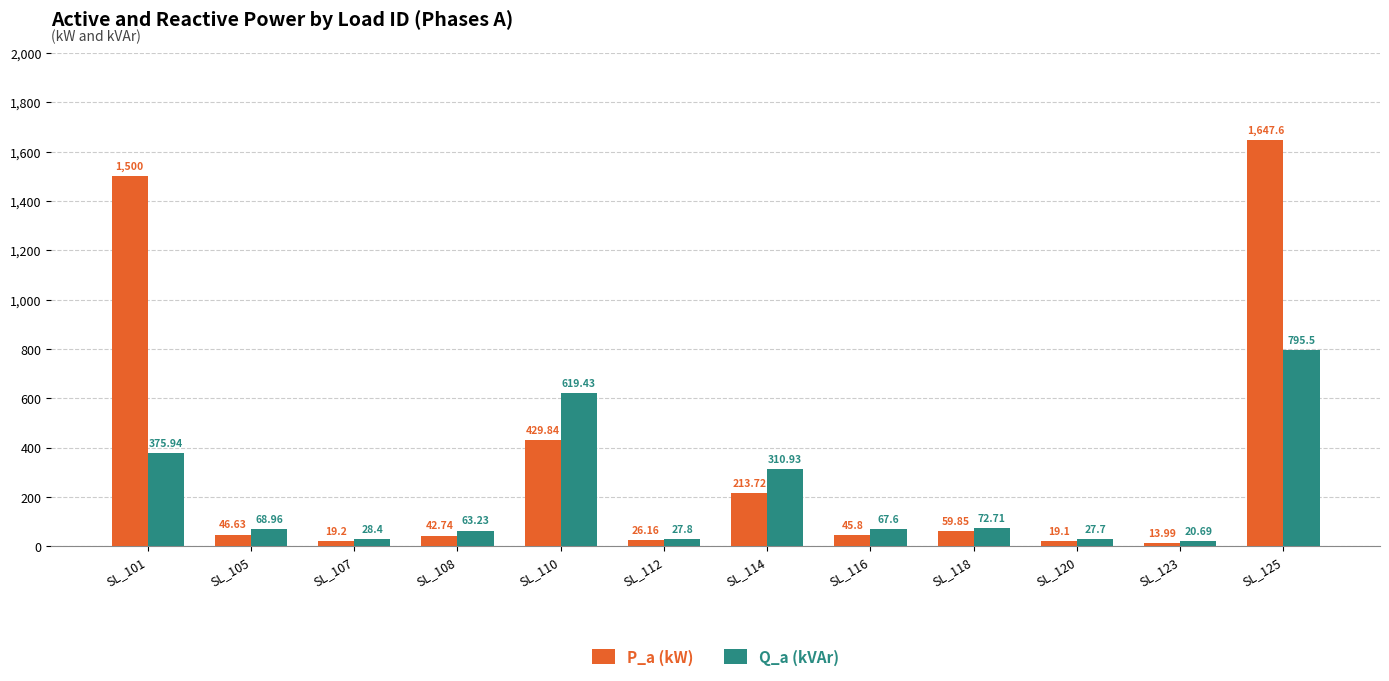

Reading left to right, extract all data points from this chart.

P_a (kW): 1500.0	46.6	19.2	42.7	429.8	26.2	213.7	45.8	59.9	19.1	14.0	1647.6
Q_a (kVAr): 375.9	69.0	28.4	63.2	619.4	27.8	310.9	67.6	72.7	27.7	20.7	795.5